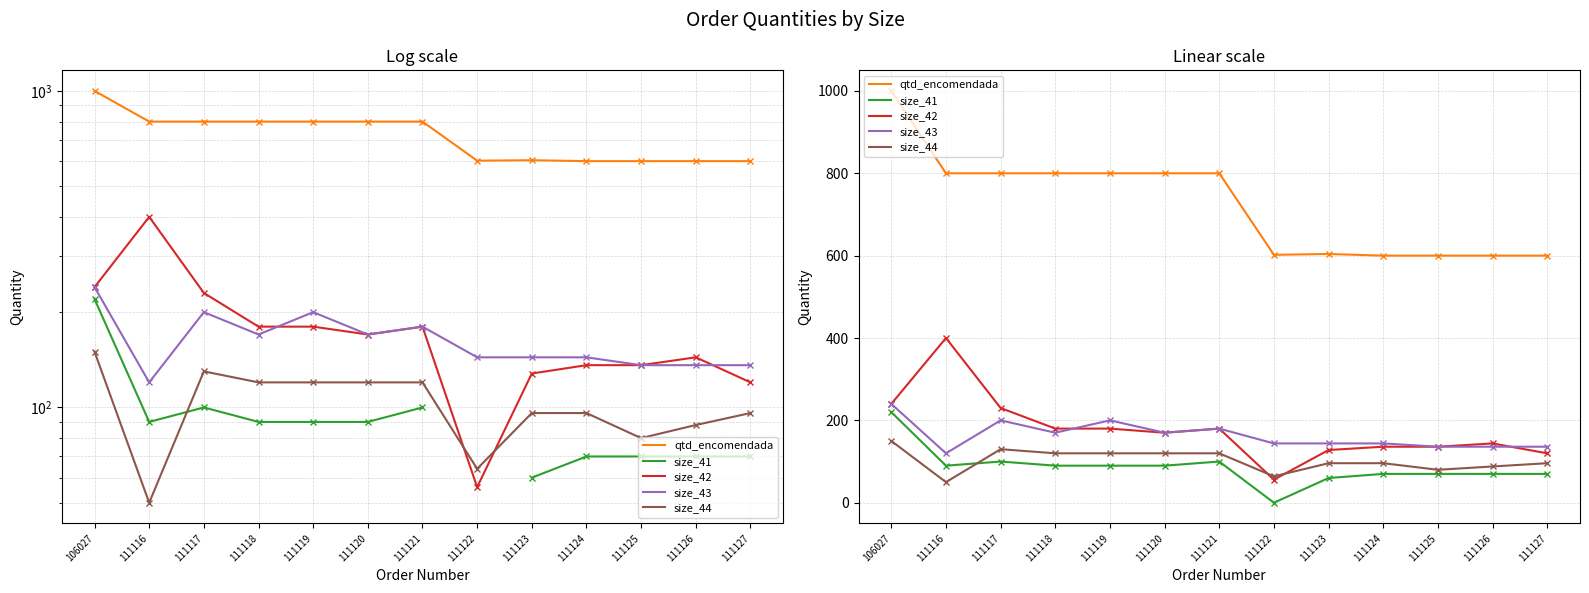

What is the approximate value of size_42 at 106027, to the nearest 5?

240